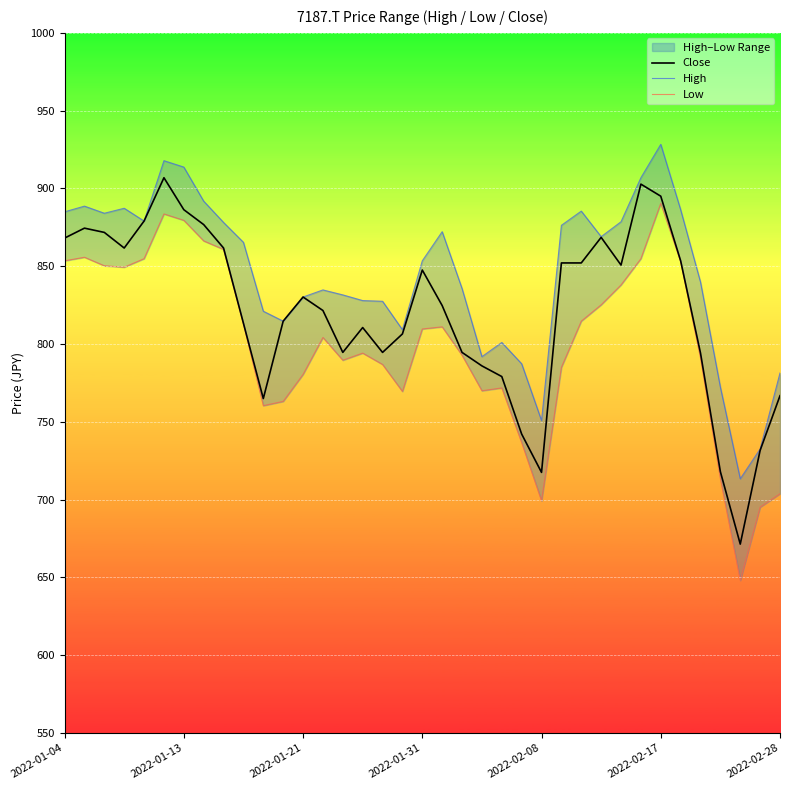

Where is Low nearest to the value 769?

17